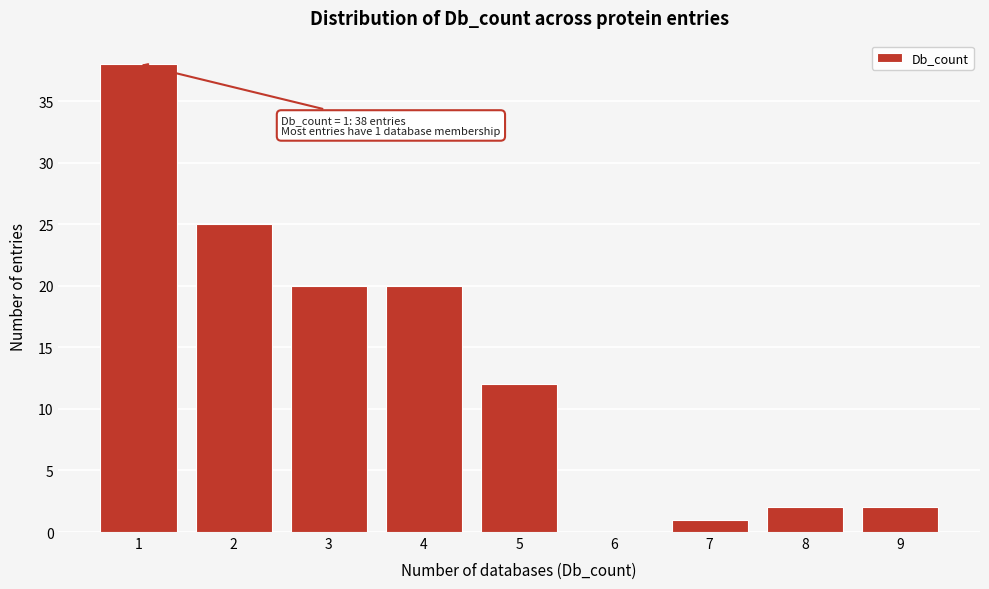

Reading right to left, transcribe all the data shown in this chart.

9=2	8=2	7=1	6=0	5=12	4=20	3=20	2=25	1=38